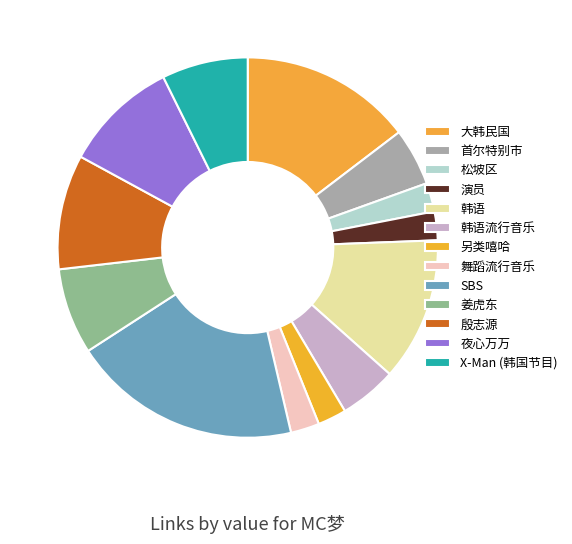

Does 首尔特别市 represent more than half of the total?

No